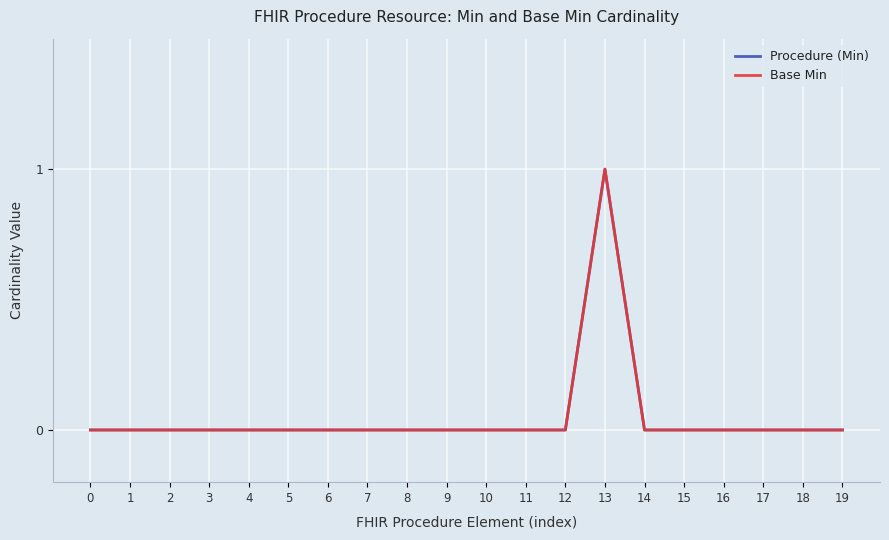

Which series has the largest range (max minus min)?

Procedure (Min)